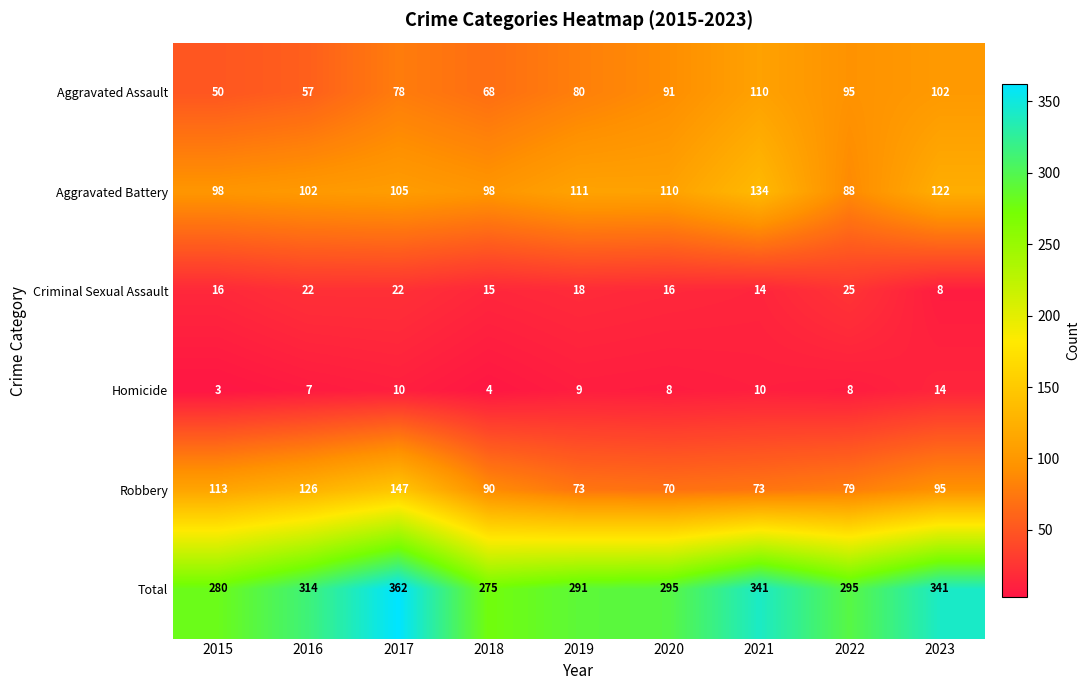

List the series in order of their peak value, lowest first.

Homicide, Criminal Sexual Assault, Aggravated Assault, Aggravated Battery, Robbery, Total